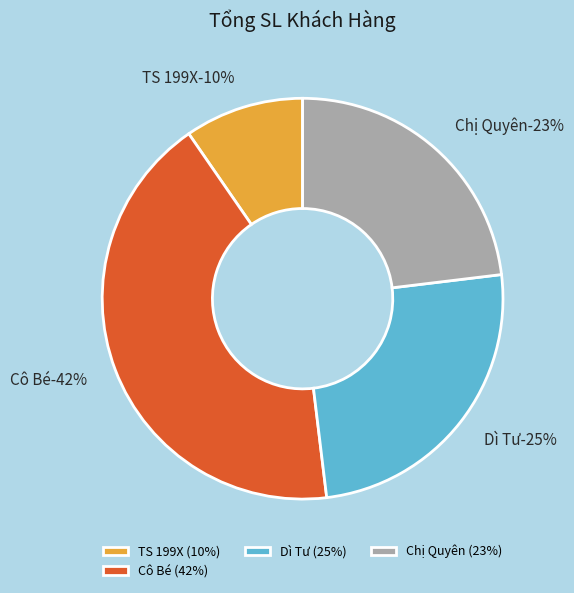

Approximately how many times larger is the value at Dì Tư compared to Tổng?

0.2